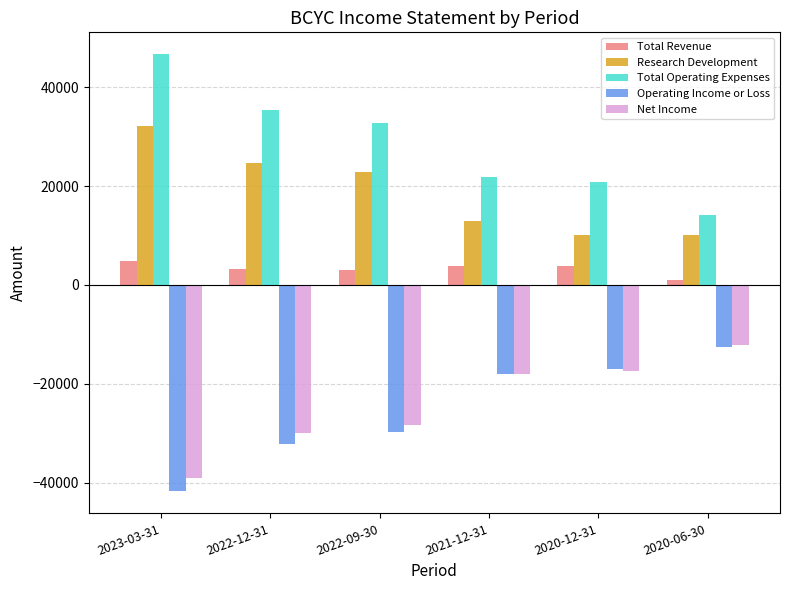

Is it true that Net Income equals -12100 at 2020-06-30?

True